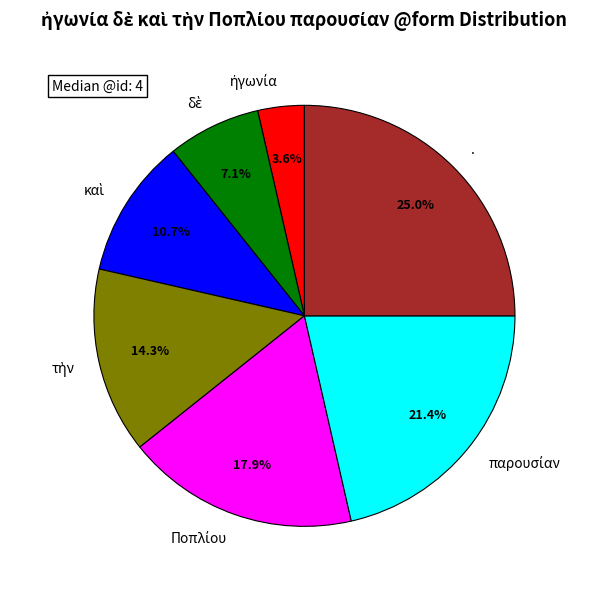

Is there a majority slice in this chart?

No